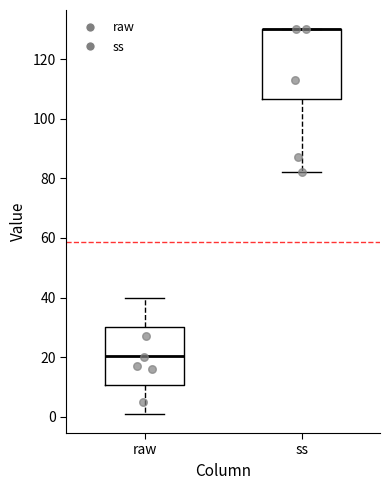

Reading left to right, read every box against the y-axis: the position of its median line, the range the box covers, and the ends of its whiskers. The values are not printed on the chart, so give them approximately, as read against the axis.

raw: median 20, box 10 to 30, whiskers 2 to 40
ss: median 130 (drawn on the box's upper edge), box 106 to 130, whiskers 82 to 130